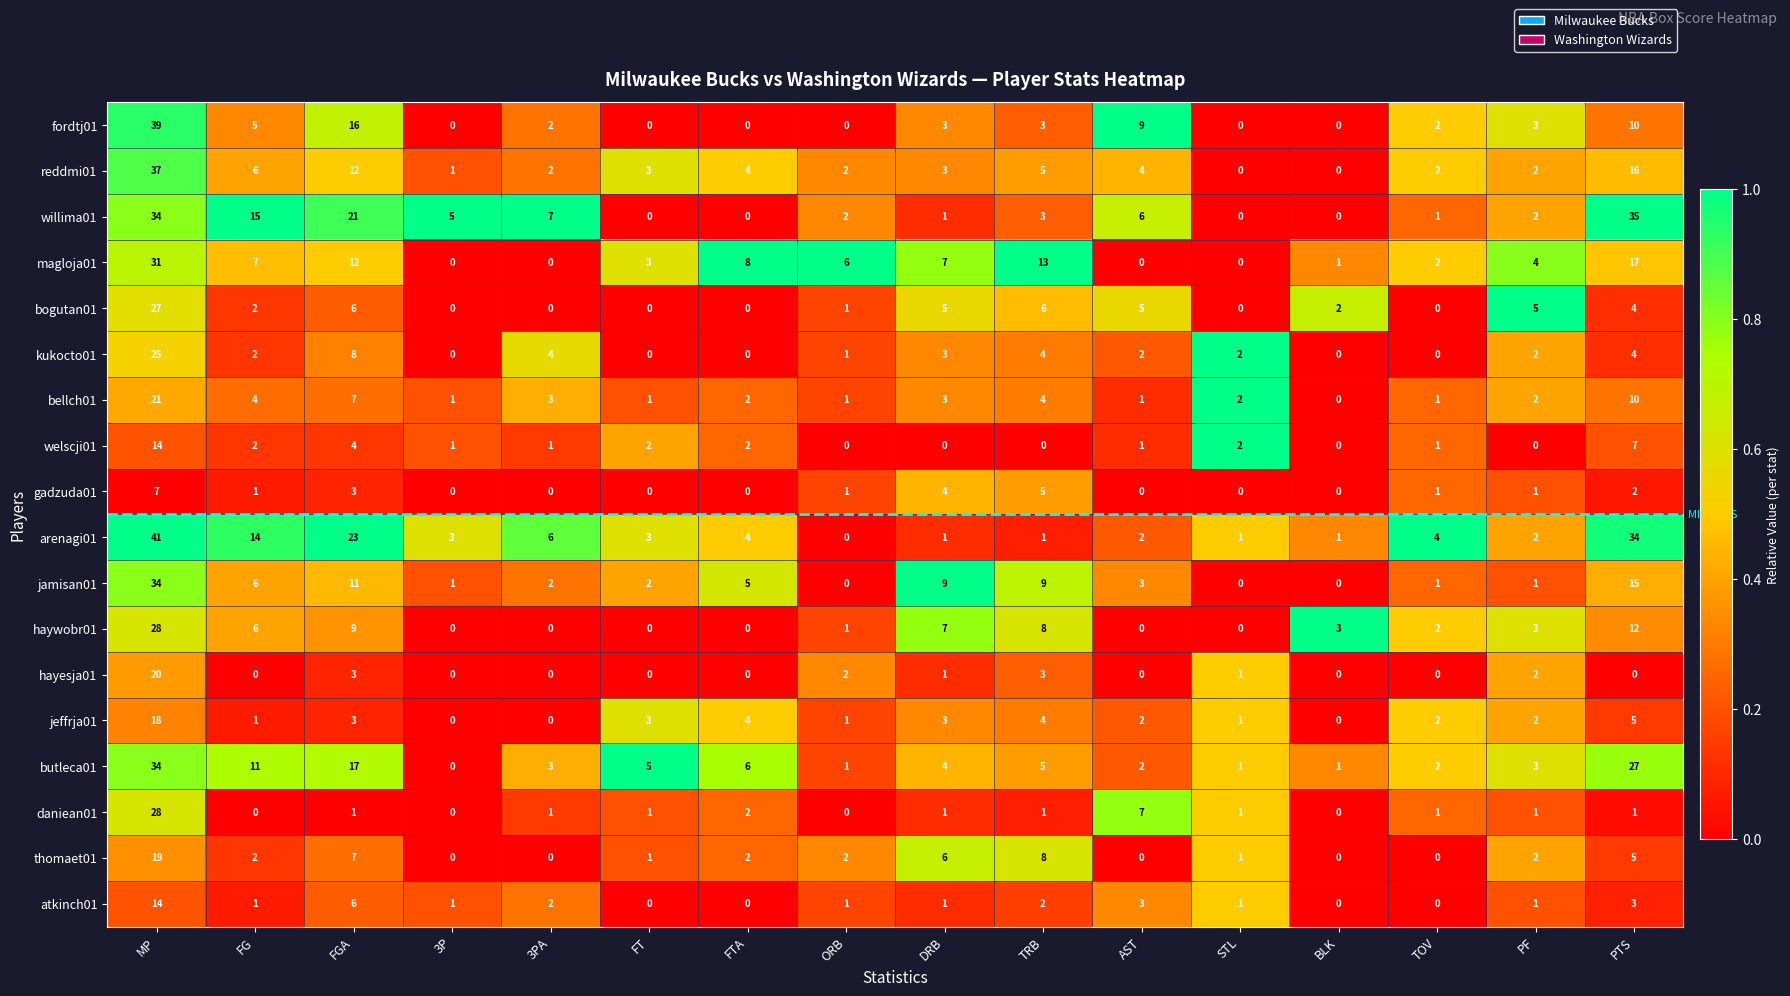

What is the difference between the maximum and second lowest values in the magloja01 series?

31